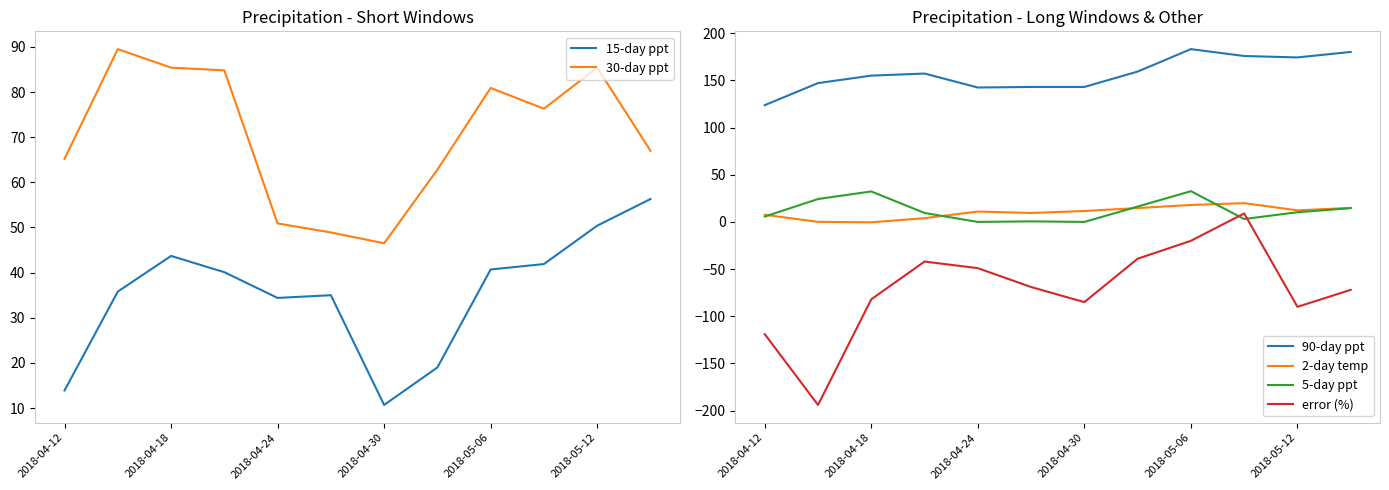

What is the difference between the maximum and minimum values in the 5-day ppt series?

32.6